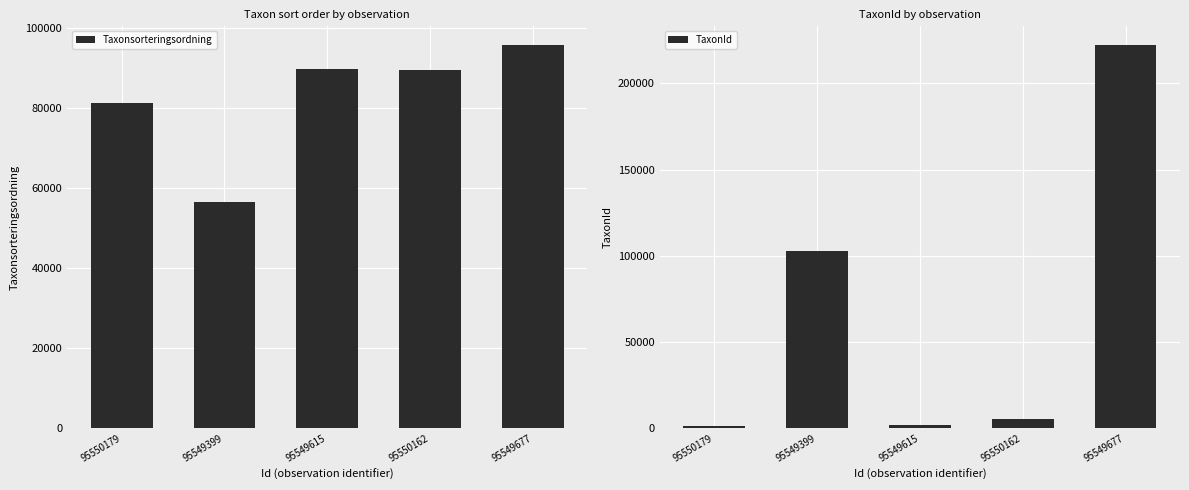

Which category has the lowest value in the TaxonId series?

95550179